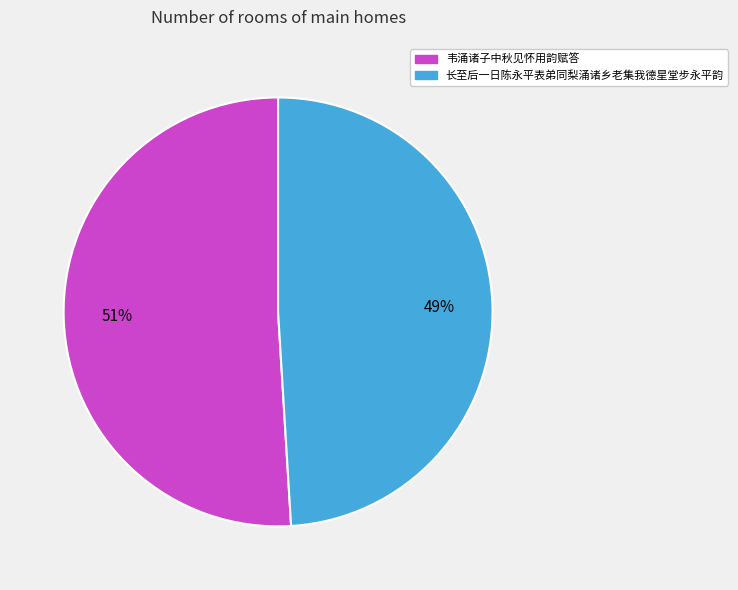

Which slice is the largest?

韦涌诸子中秋见怀用韵赋答